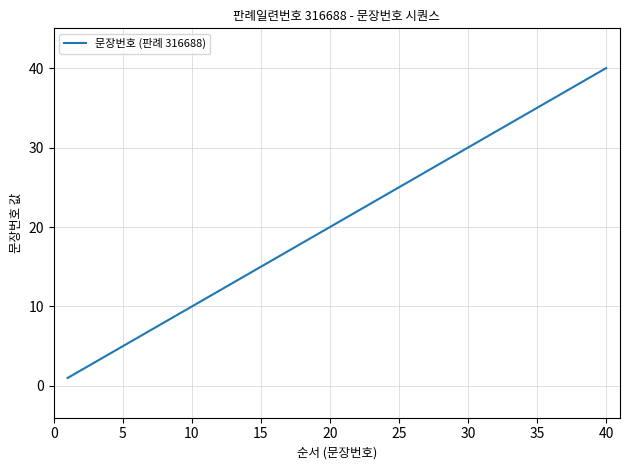

What is the greatest value displayed?

40